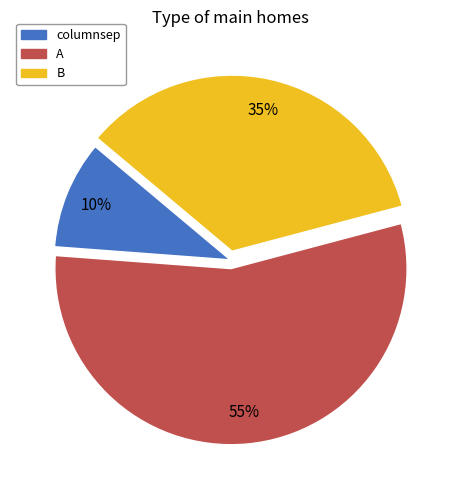

True or false: columnsep accounts for 16% of the total.

False